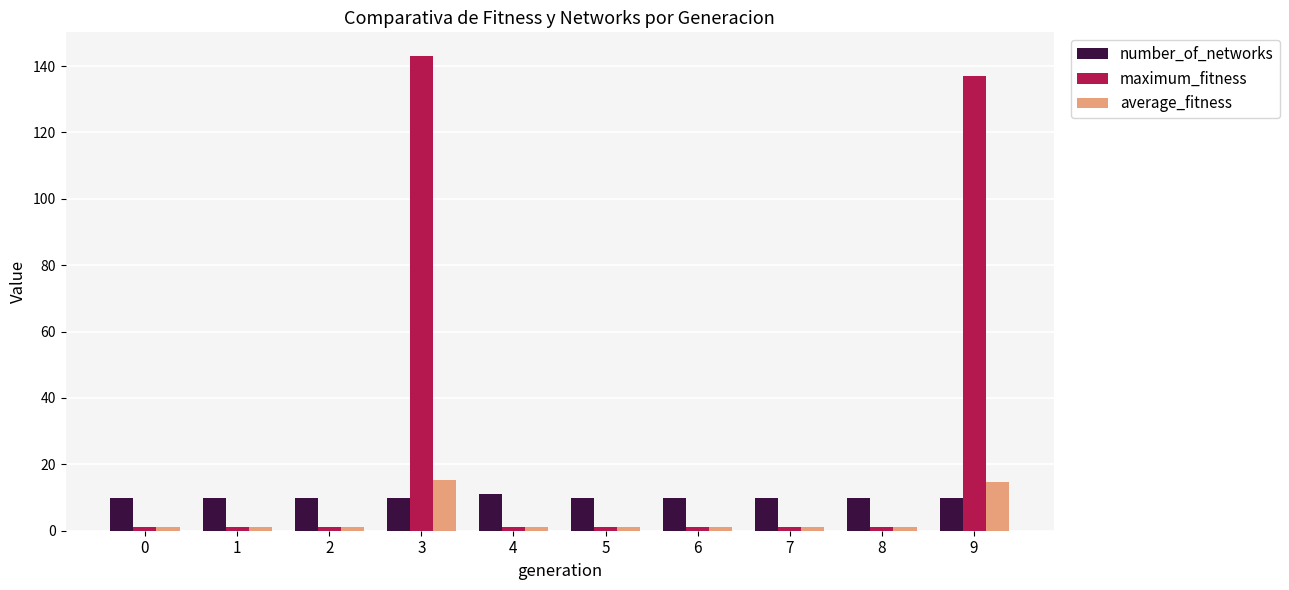

List the series in order of their overall mean, lowest first.

average_fitness, number_of_networks, maximum_fitness